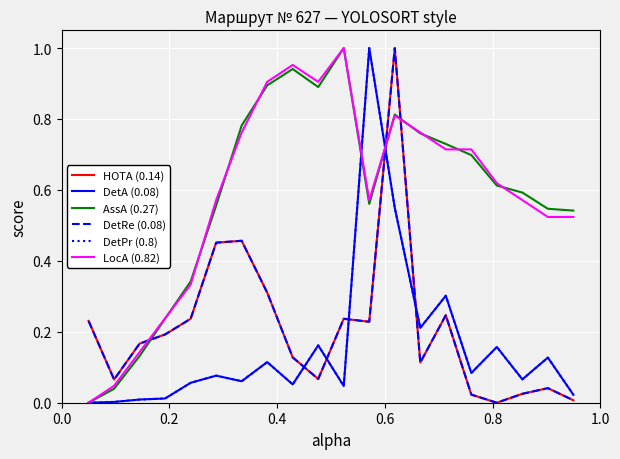

Does the chart have visible grid lines?

Yes